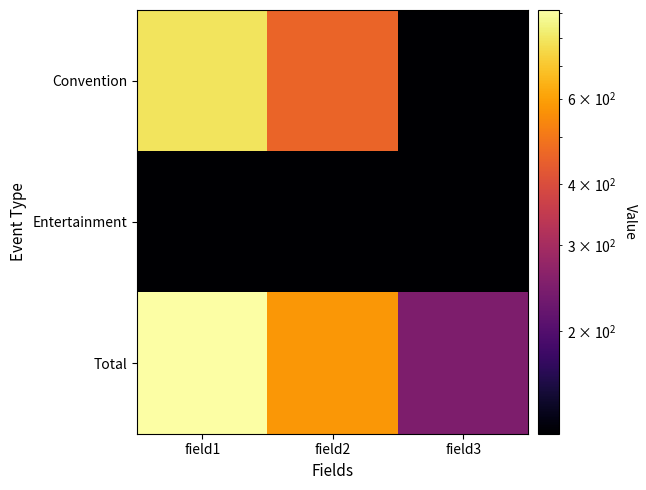

Rank the series by their maximum value, from lowest to highest.

Entertainment, Convention, Total